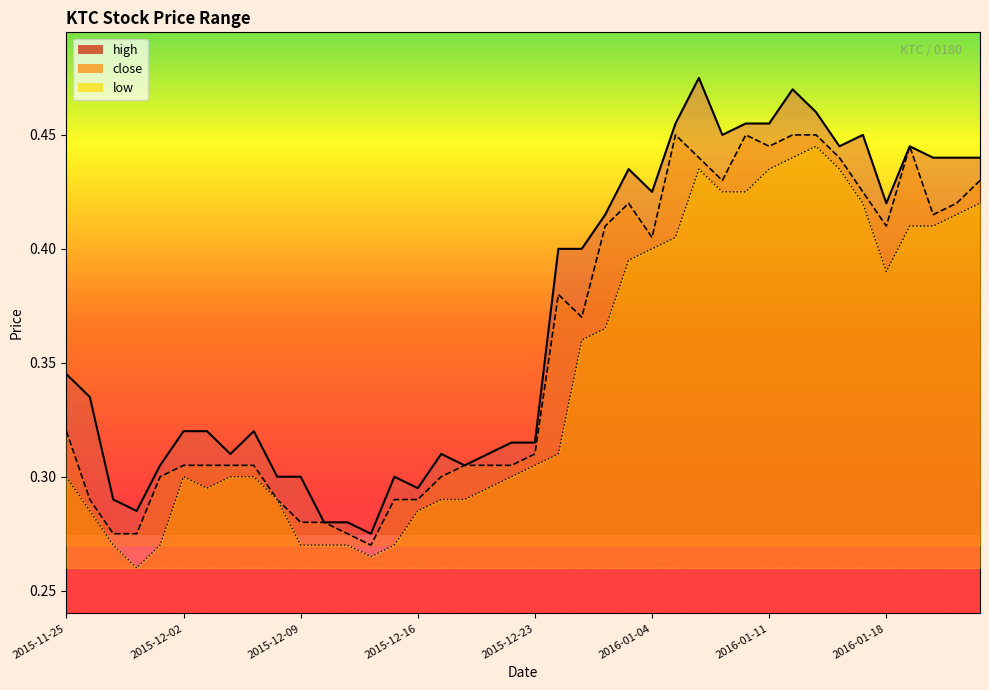

Which has a higher value, 2016-01-05 or 2016-01-04?

2016-01-05